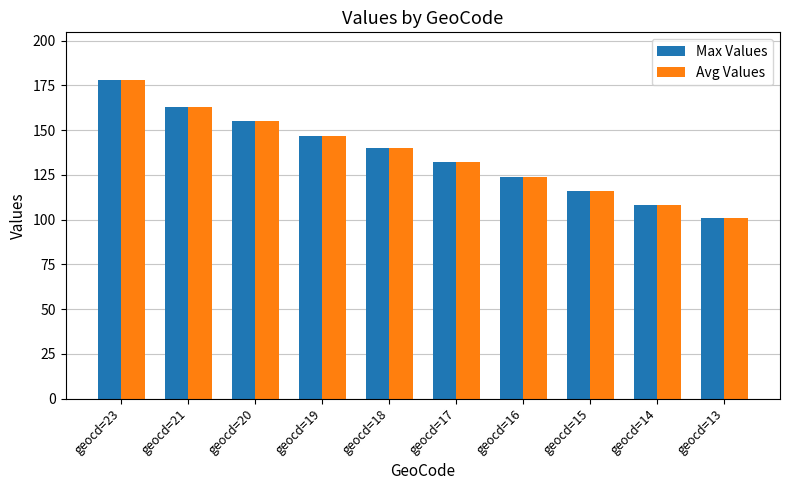

What is the average value of the Max Values series?

136